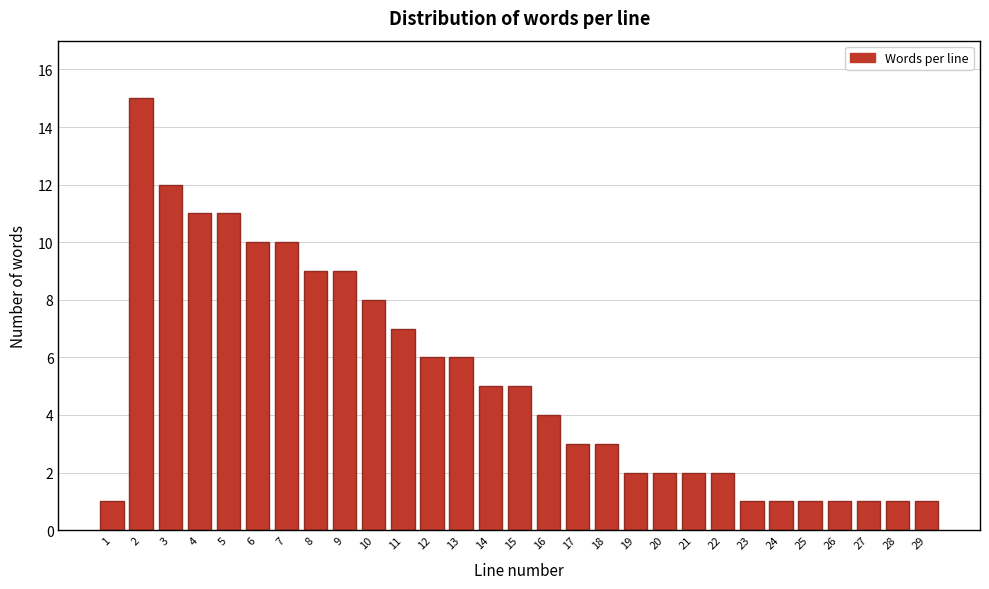

Reading left to right, list all the values displayed in this chart.

1=1	2=15	3=12	4=11	5=11	6=10	7=10	8=9	9=9	10=8	11=7	12=6	13=6	14=5	15=5	16=4	17=3	18=3	19=2	20=2	21=2	22=2	23=1	24=1	25=1	26=1	27=1	28=1	29=1